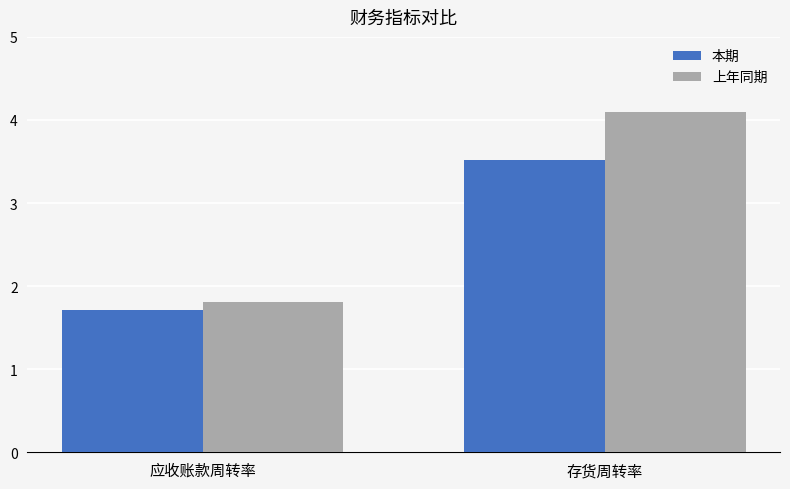

What are all the series names shown in the legend?

本期, 上年同期